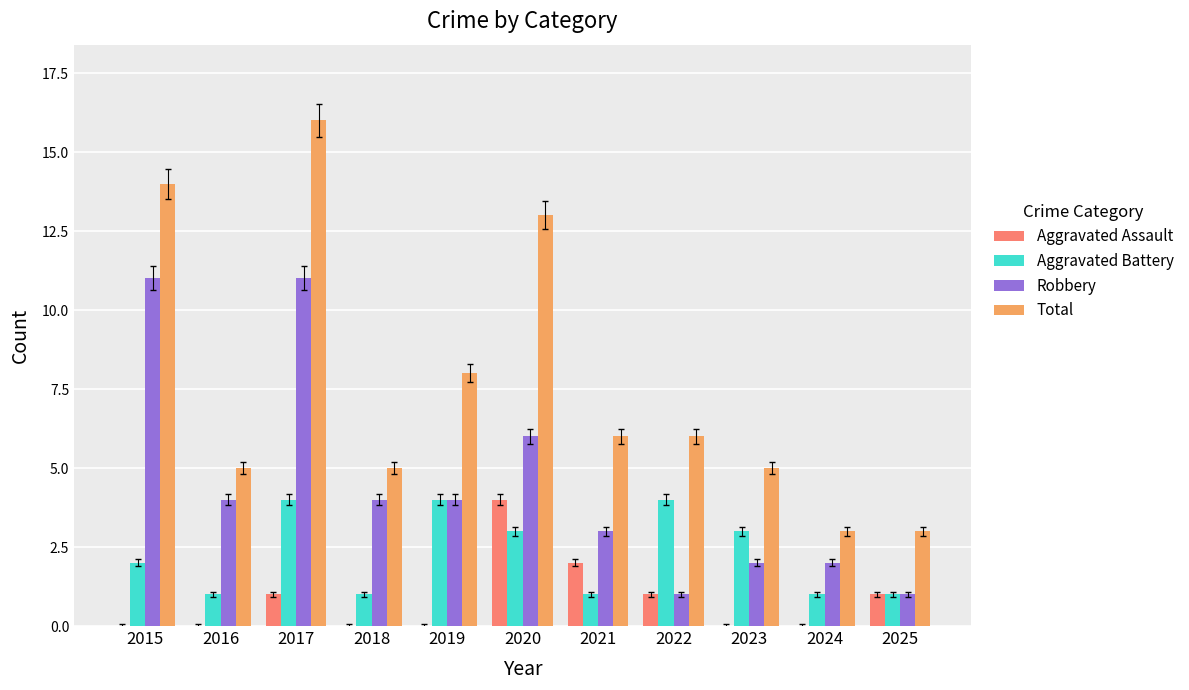

At which label is Total closest to 9?

2019